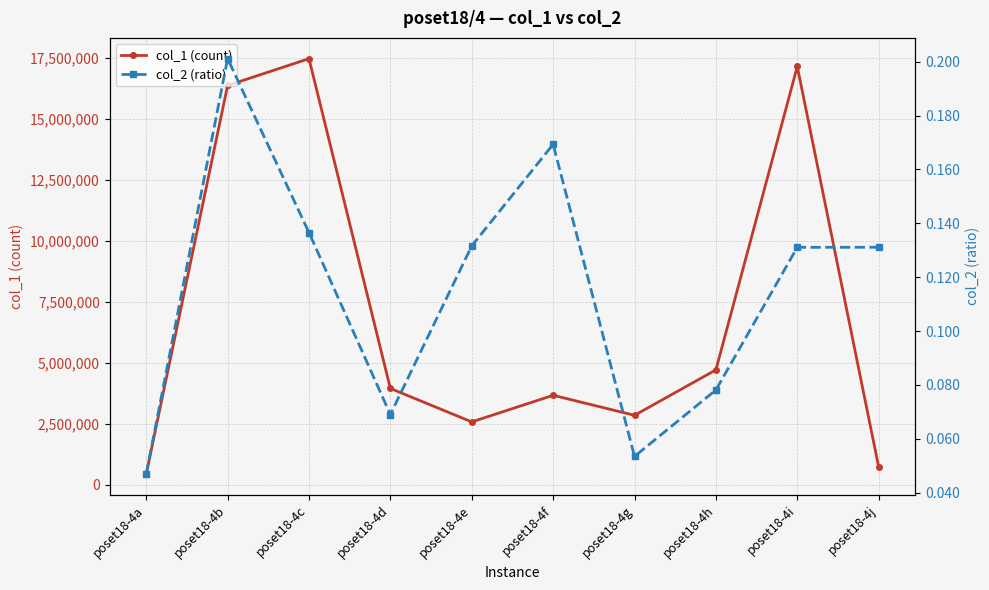

Count the number of data series in this chart.

2